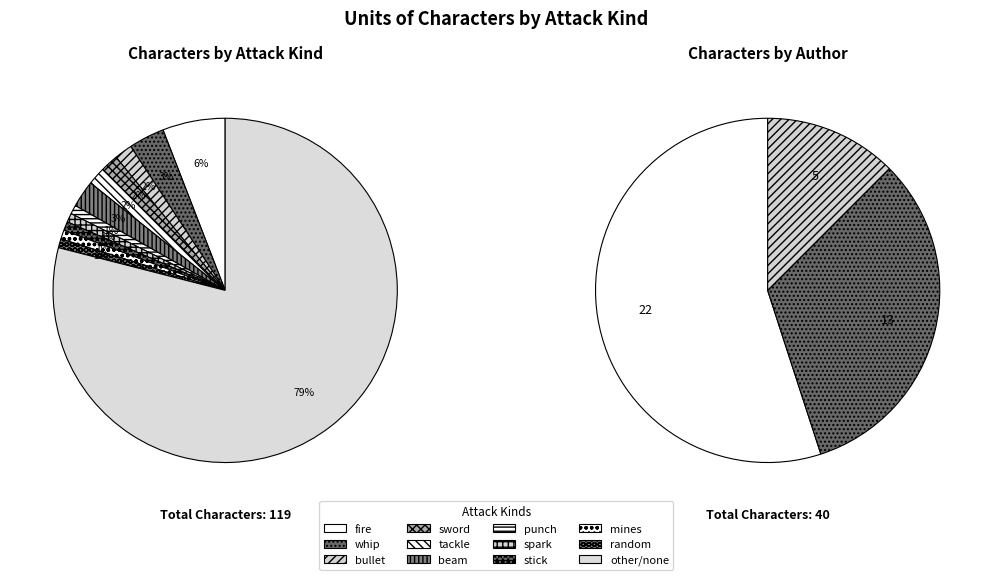

Is it true that tackle is 2% of the pie?

True